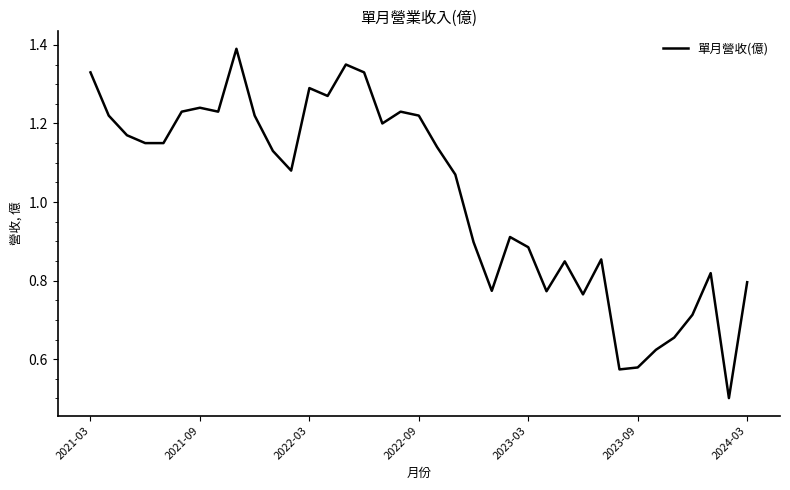

What is the smallest value displayed?

0.5